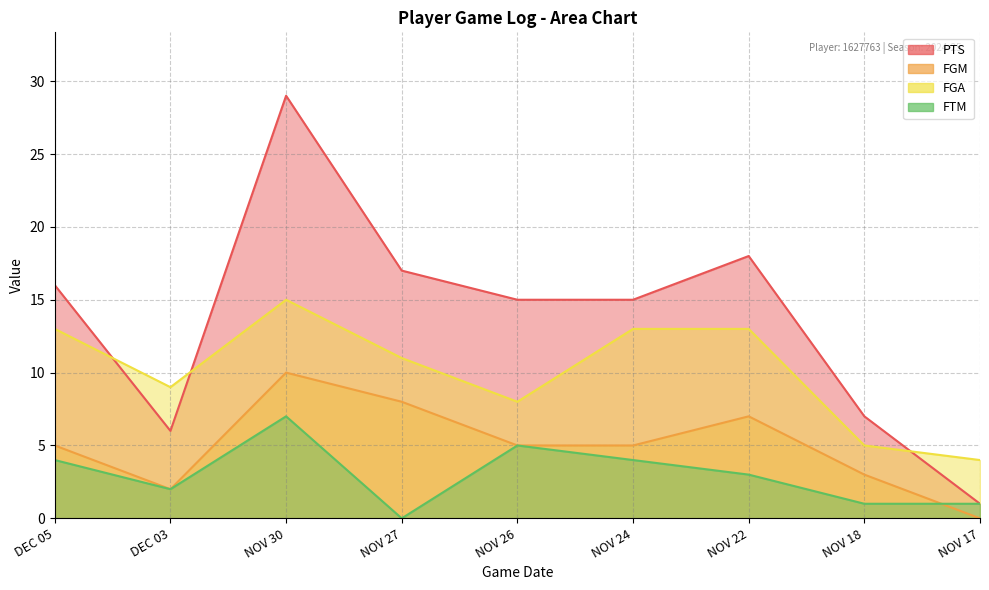

What is the label of the 7th point from the right?

NOV 30